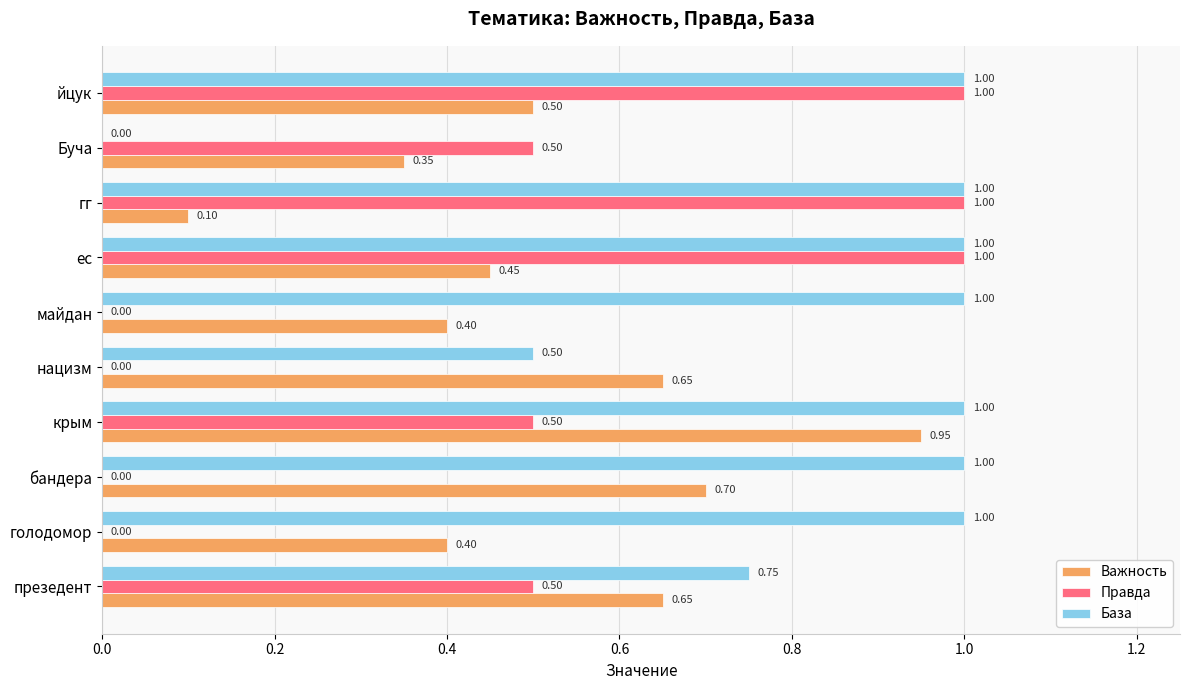

What is the sum of the База values at нацизм and ес?

1.5